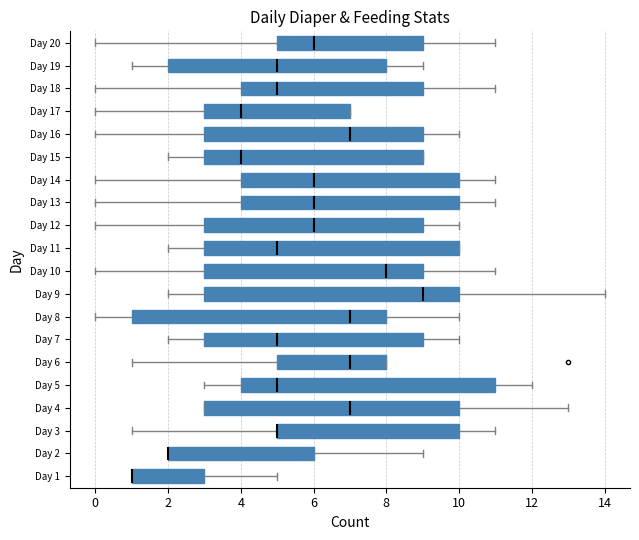

Reading left to right, extract all data points from this chart.

total_diaper: Day 1=3	Day 2=6	Day 3=11	Day 4=13	Day 5=12	Day 6=13	Day 7=10	Day 8=8	Day 9=14	Day 10=11	Day 11=10	Day 12=9	Day 13=10	Day 14=10	Day 15=9	Day 16=10	Day 17=7	Day 18=9	Day 19=8	Day 20=11
total_wet: Day 1=1	Day 2=2	Day 3=5	Day 4=7	Day 5=5	Day 6=7	Day 7=3	Day 8=1	Day 9=3	Day 10=3	Day 11=3	Day 12=3	Day 13=4	Day 14=4	Day 15=3	Day 16=3	Day 17=3	Day 18=4	Day 19=5	Day 20=5
total_dirty: Day 1=1	Day 2=2	Day 3=1	Day 4=3	Day 5=3	Day 6=5	Day 7=5	Day 8=0	Day 9=2	Day 10=0	Day 11=2	Day 12=0	Day 13=0	Day 14=0	Day 15=2	Day 16=0	Day 17=0	Day 18=0	Day 19=1	Day 20=0
total_both: Day 1=1	Day 2=2	Day 3=5	Day 4=3	Day 5=4	Day 6=1	Day 7=2	Day 8=7	Day 9=9	Day 10=8	Day 11=5	Day 12=6	Day 13=6	Day 14=6	Day 15=4	Day 16=7	Day 17=4	Day 18=5	Day 19=2	Day 20=6
feedings: Day 1=5	Day 2=9	Day 3=10	Day 4=10	Day 5=11	Day 6=8	Day 7=9	Day 8=10	Day 9=10	Day 10=9	Day 11=10	Day 12=10	Day 13=11	Day 14=11	Day 15=9	Day 16=9	Day 17=7	Day 18=11	Day 19=9	Day 20=9